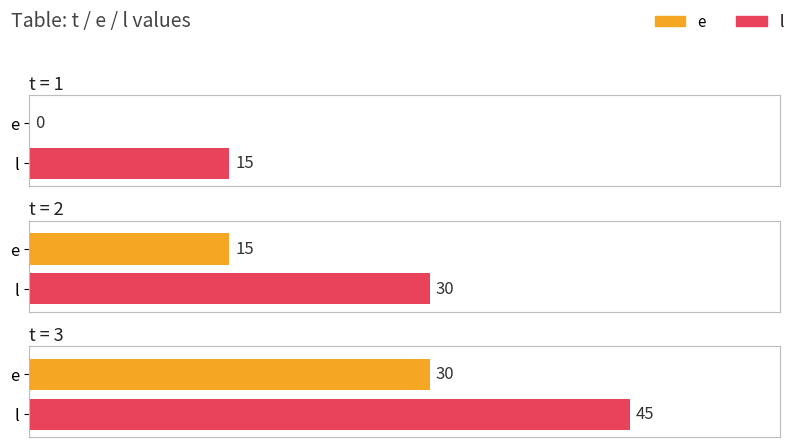

Are the bars horizontal?

Yes